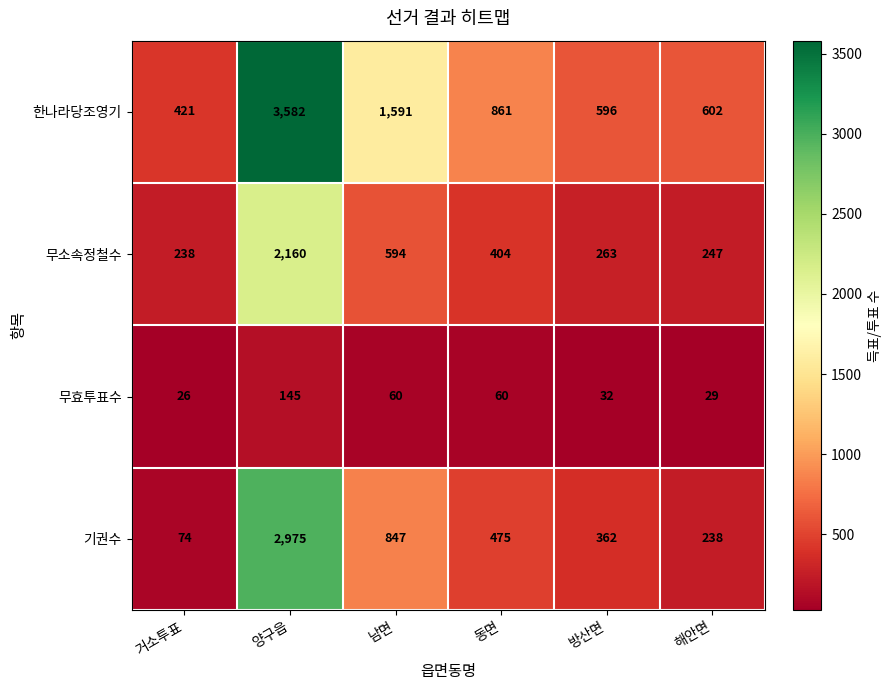

What value does the 한나라당조영기 series have at 해안면, to the nearest 50?

600